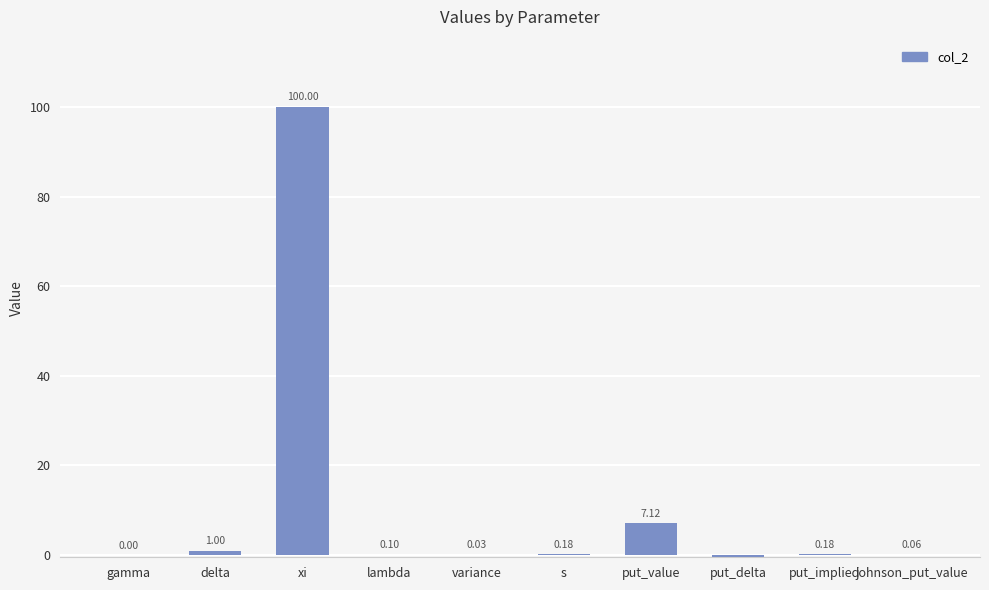

What is the average value?

10.8